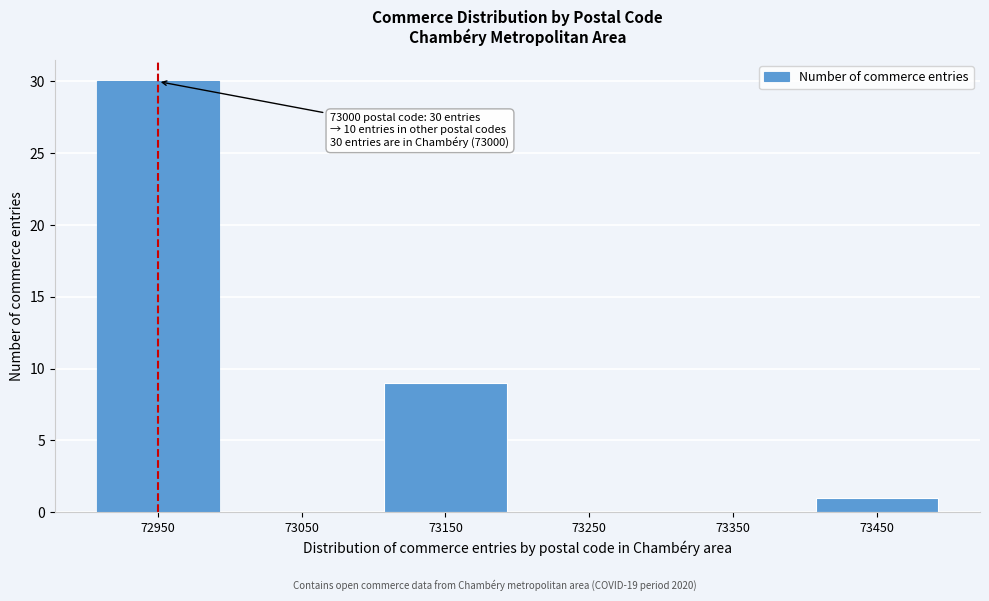

Reading left to right, transcribe all the data shown in this chart.

72950=30	73050=0	73150=9	73250=0	73350=0	73450=1